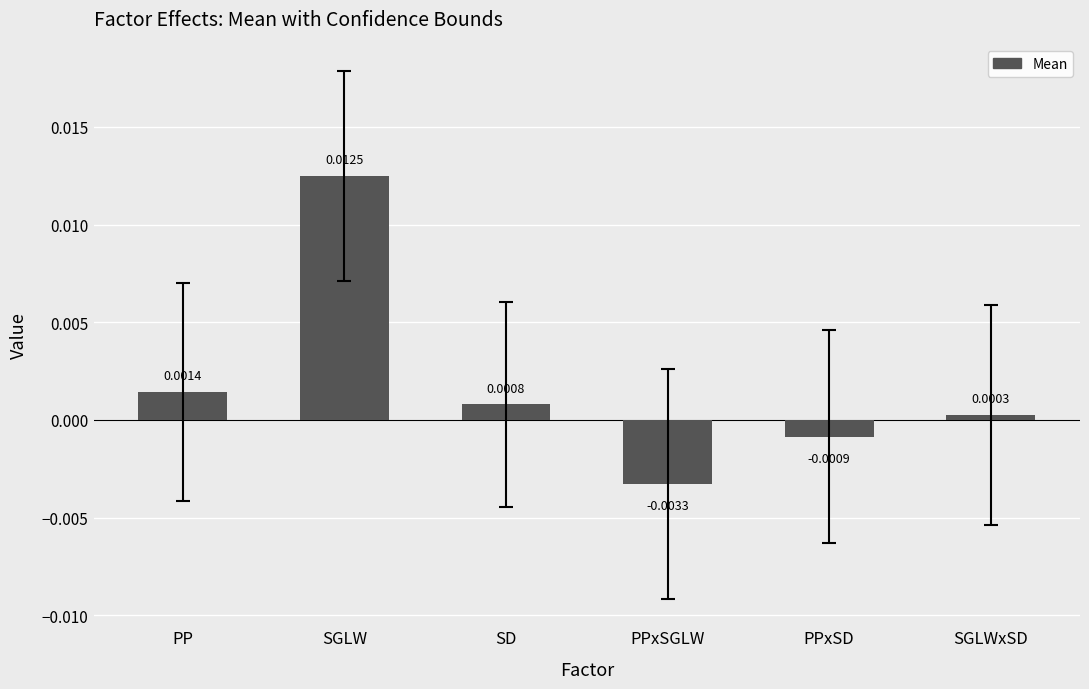

Count the number of data series in this chart.

1